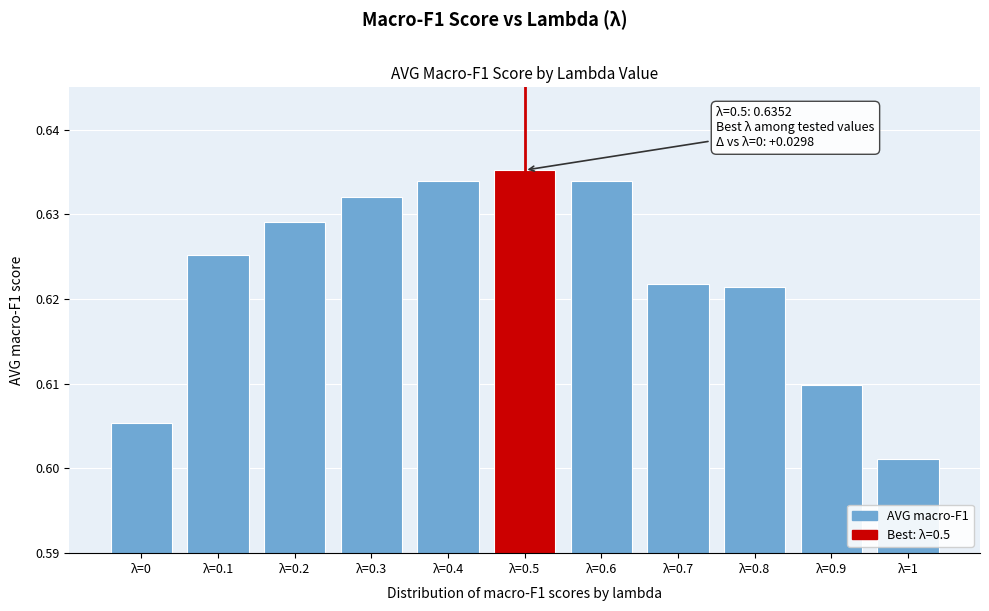

What is the sum of all values?

6.8